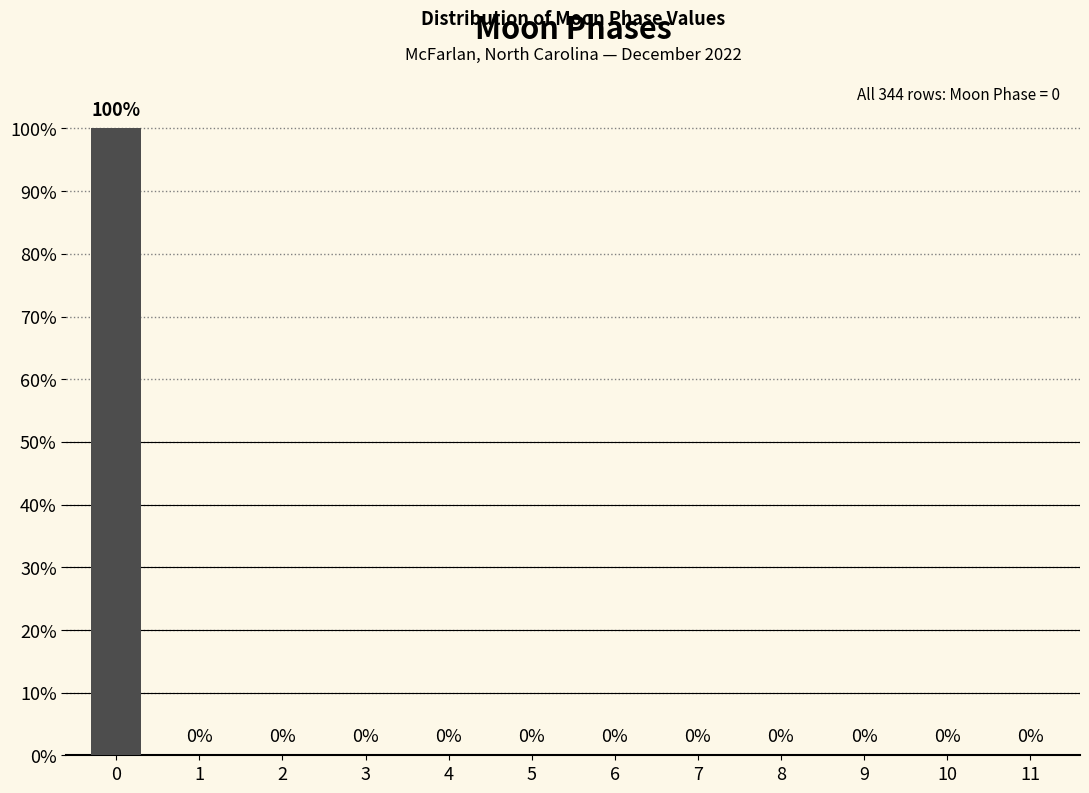

Reading right to left, extract all data points from this chart.

11=0	10=0	9=0	8=0	7=0	6=0	5=0	4=0	3=0	2=0	1=0	0=100